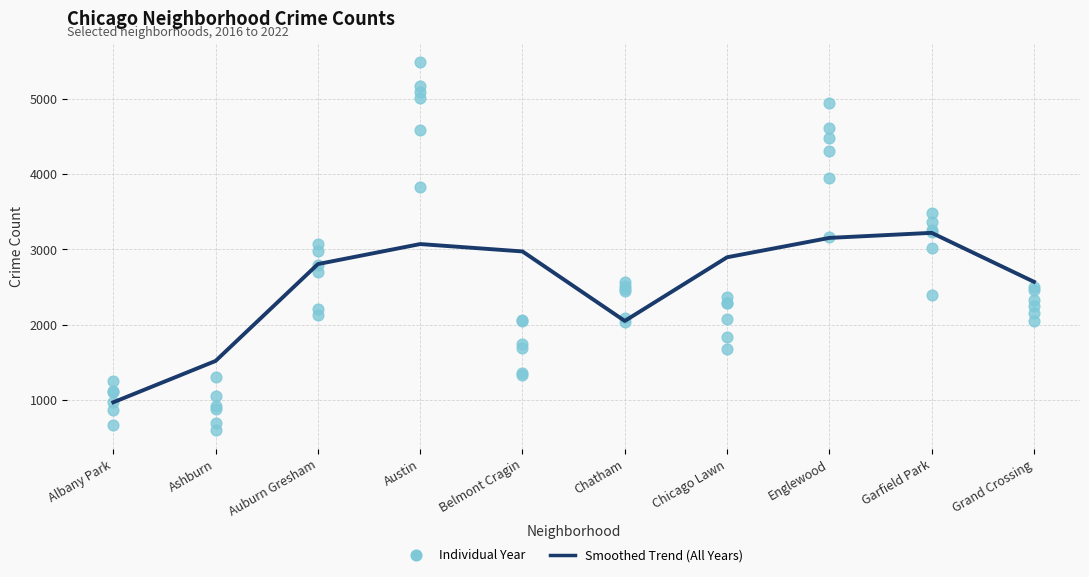

What is the change in value from Belmont Cragin to Englewood?

+179.9